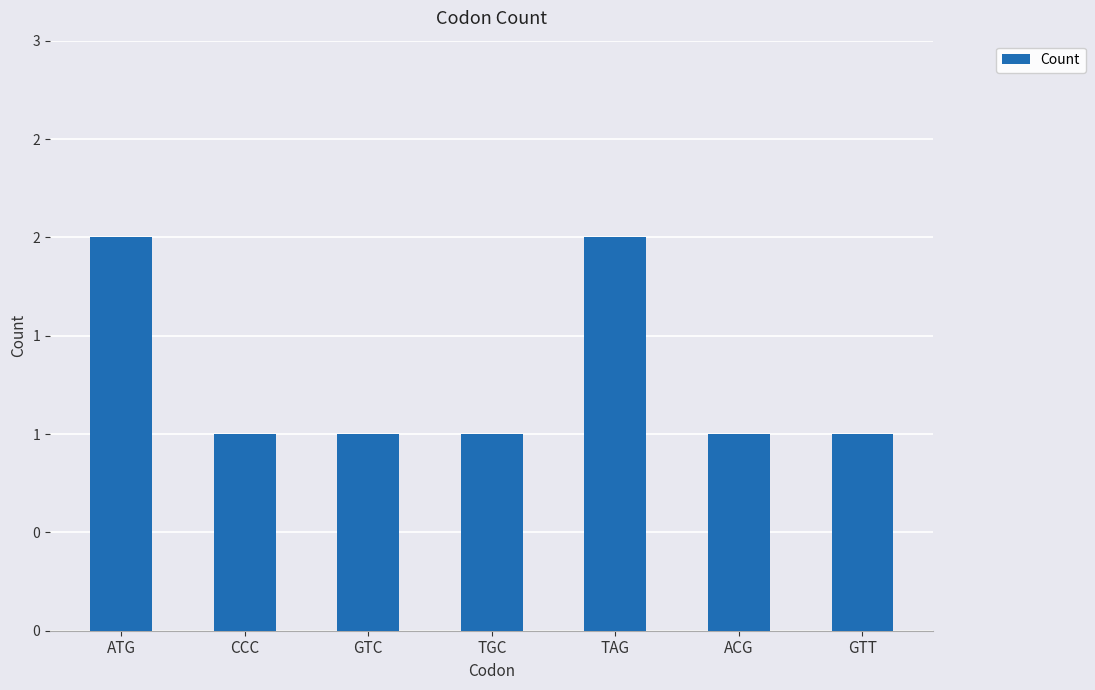

What is the minimum value shown in the chart?

1